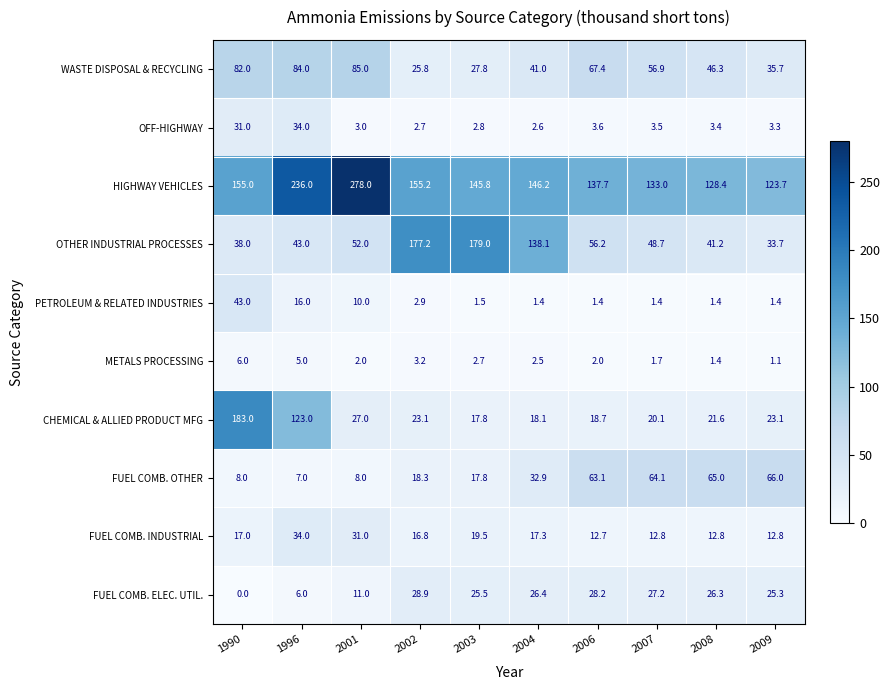

The PETROLEUM & RELATED INDUSTRIES series shows 10.0 at 2001. True or false?

True